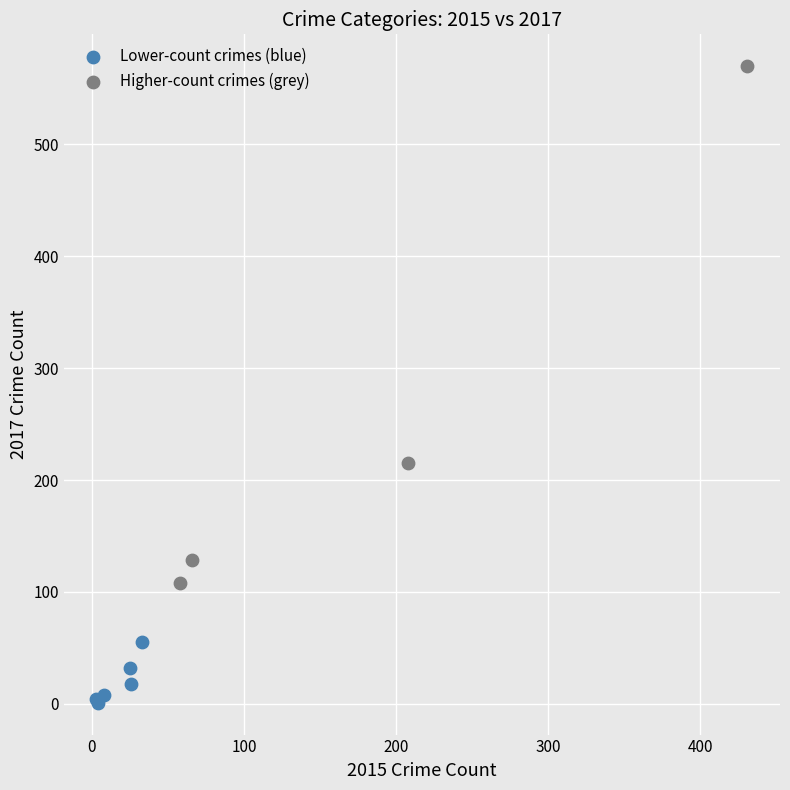

Which series has the largest Y range (max minus min)?

Higher-count crimes (grey)